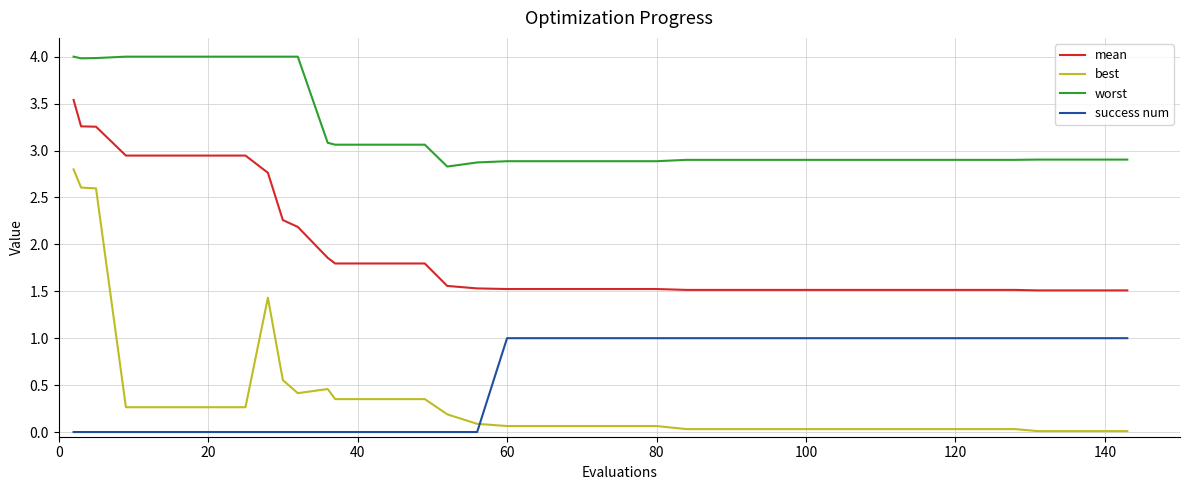

Which series has the widest spread of values?

best